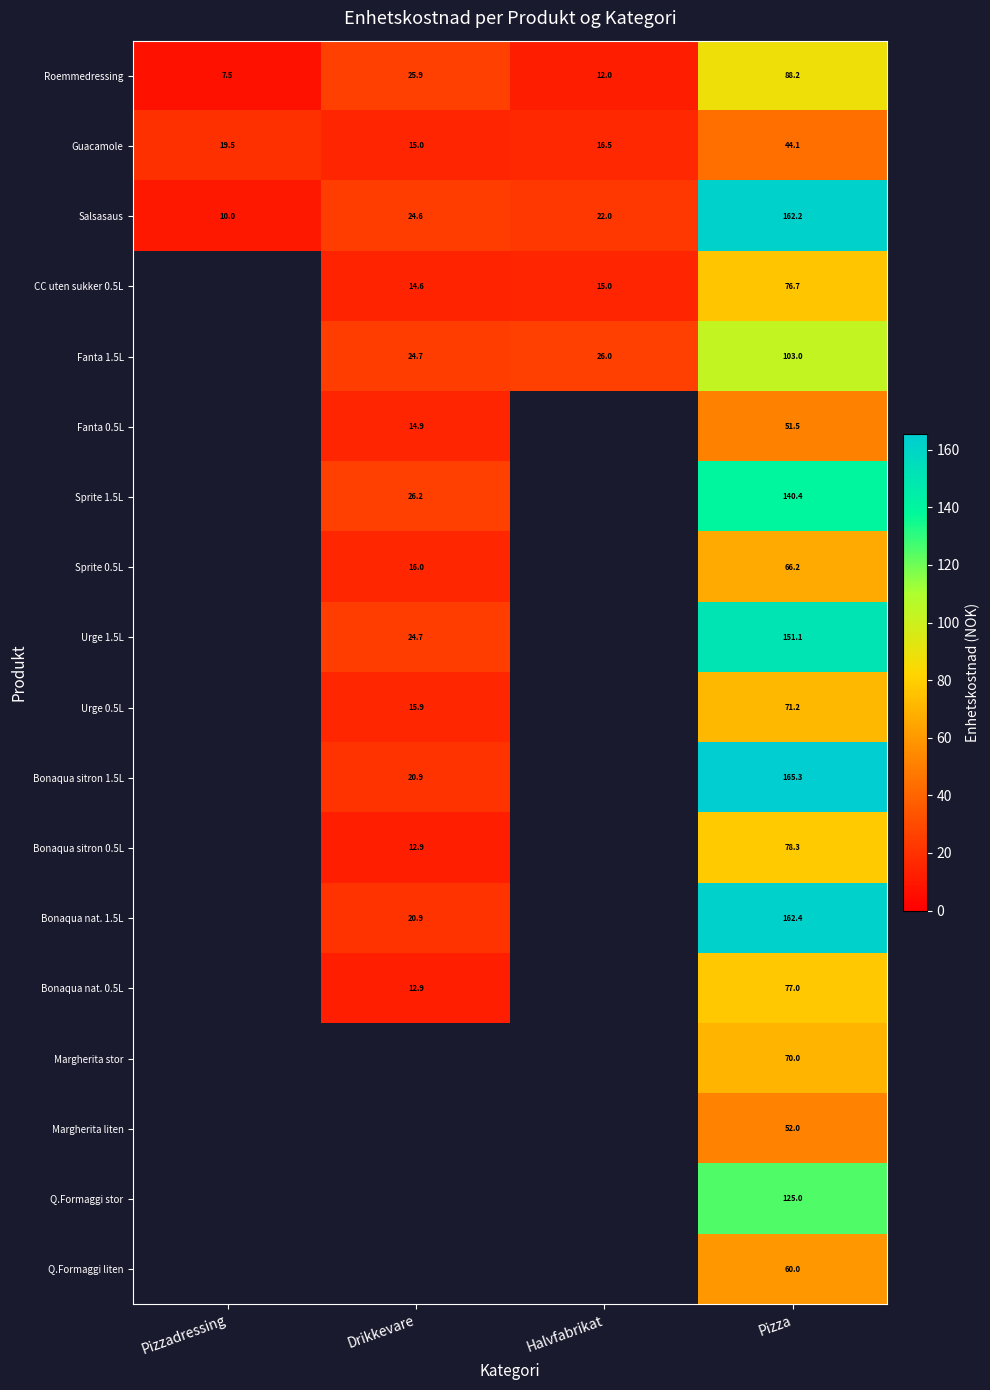

What is the total value across all series at Pizza?

1744.6